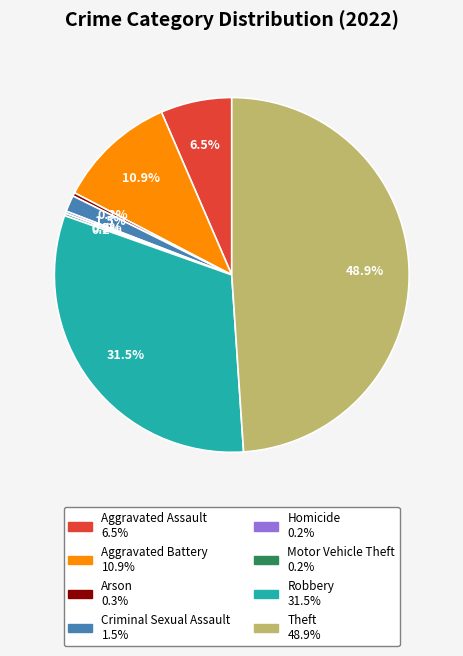

What percentage do Robbery and Criminal Sexual Assault together represent?

33.0%